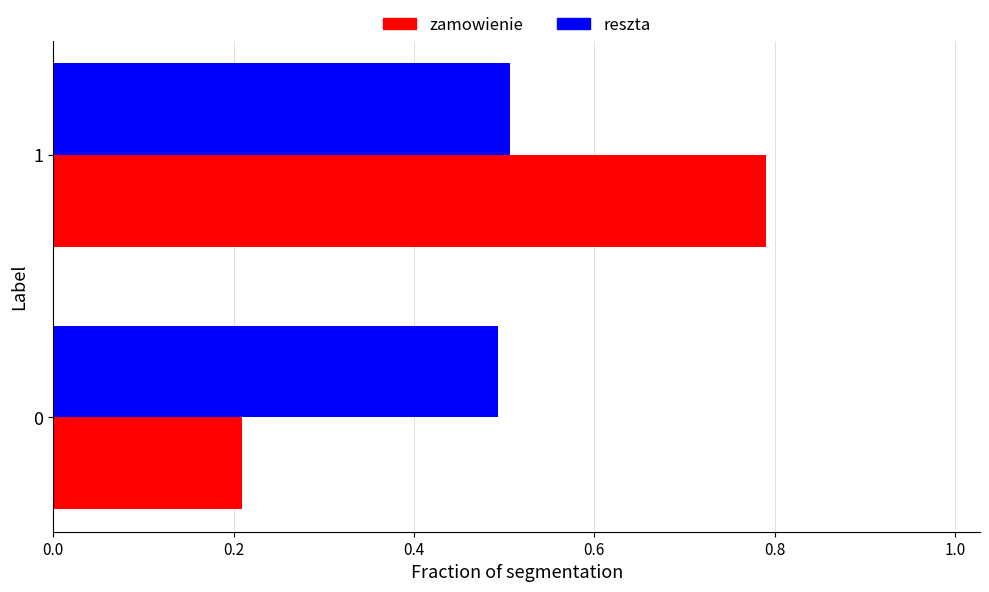

Between 0 and 1, which series saw the biggest shift?

zamowienie